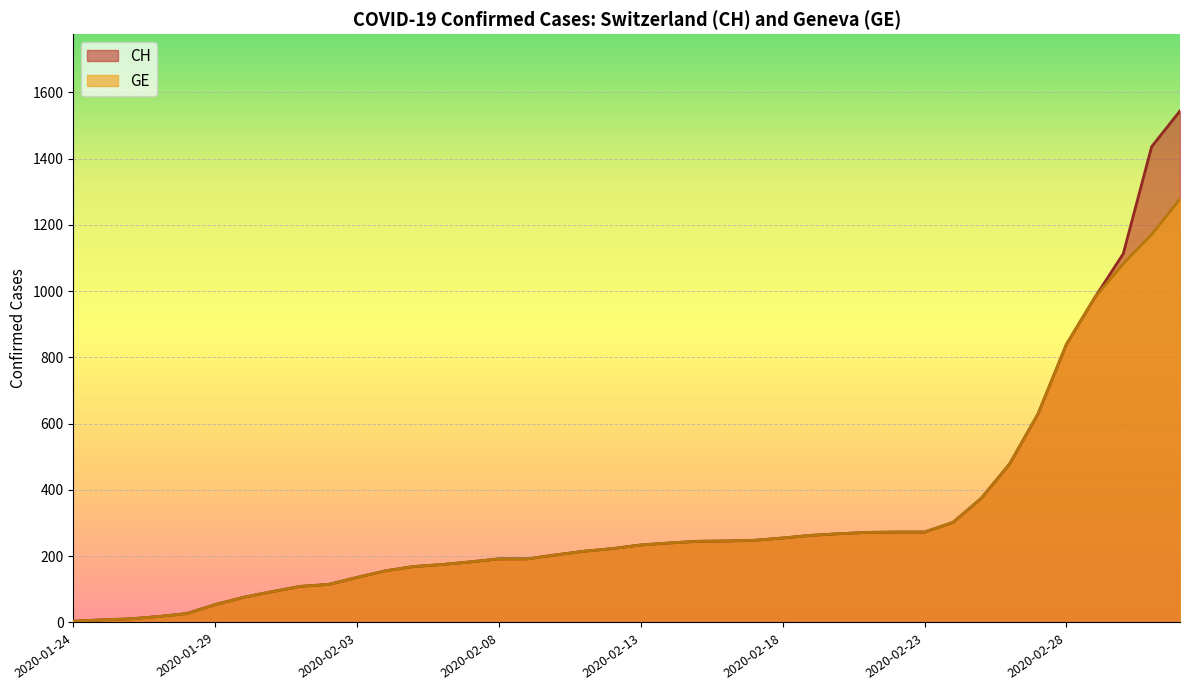

What is the maximum value shown in the chart?

1544